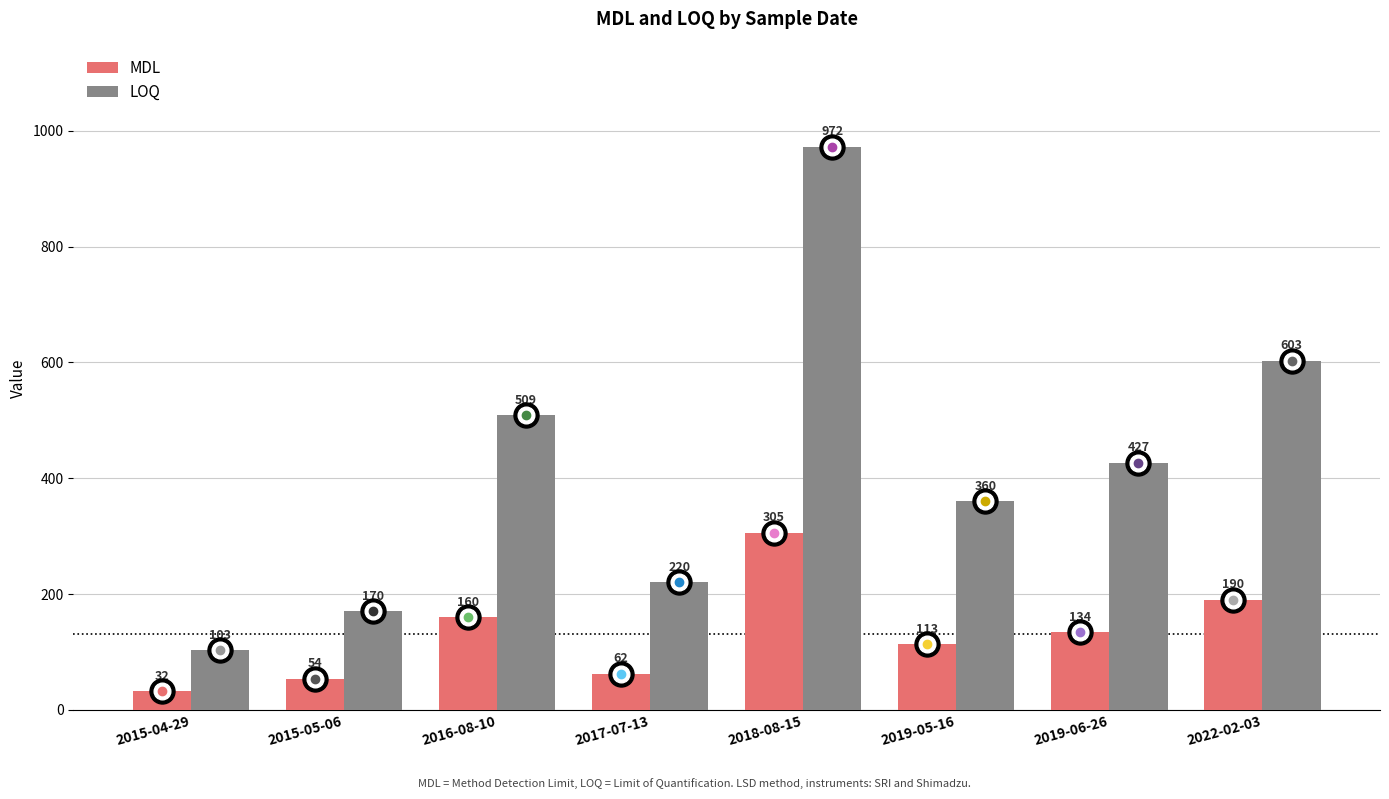

The value of LOQ at 2015-05-06 is 304.2. True or false?

False